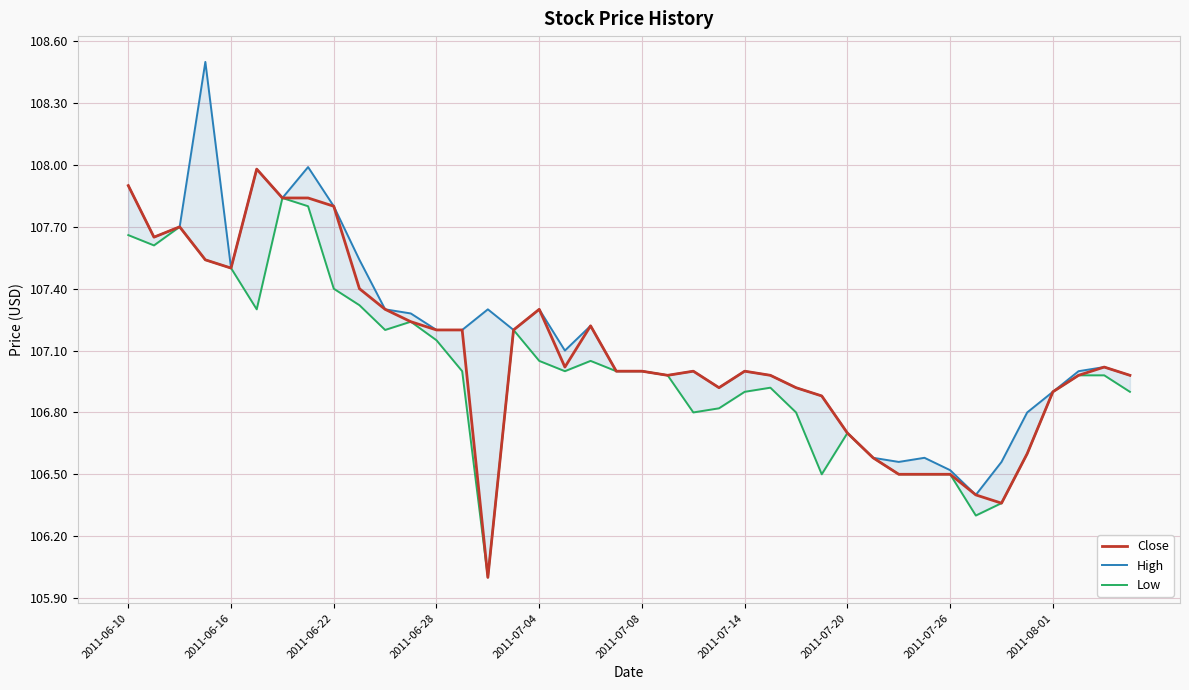

What is the total value across all series at 25?

320.9